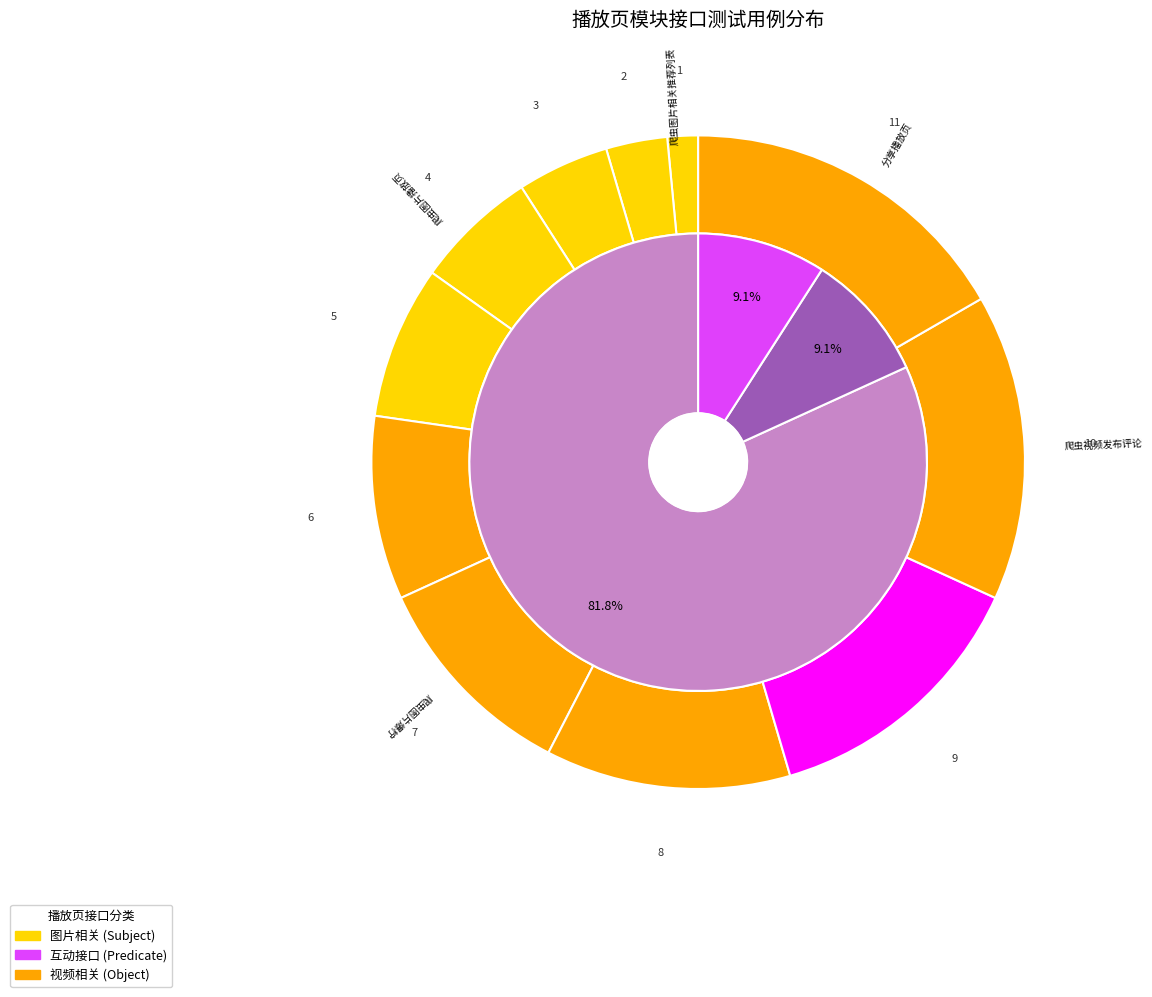

What is the ratio of the value at 分享播放页 to the value at 预设弹幕列表?

3.7